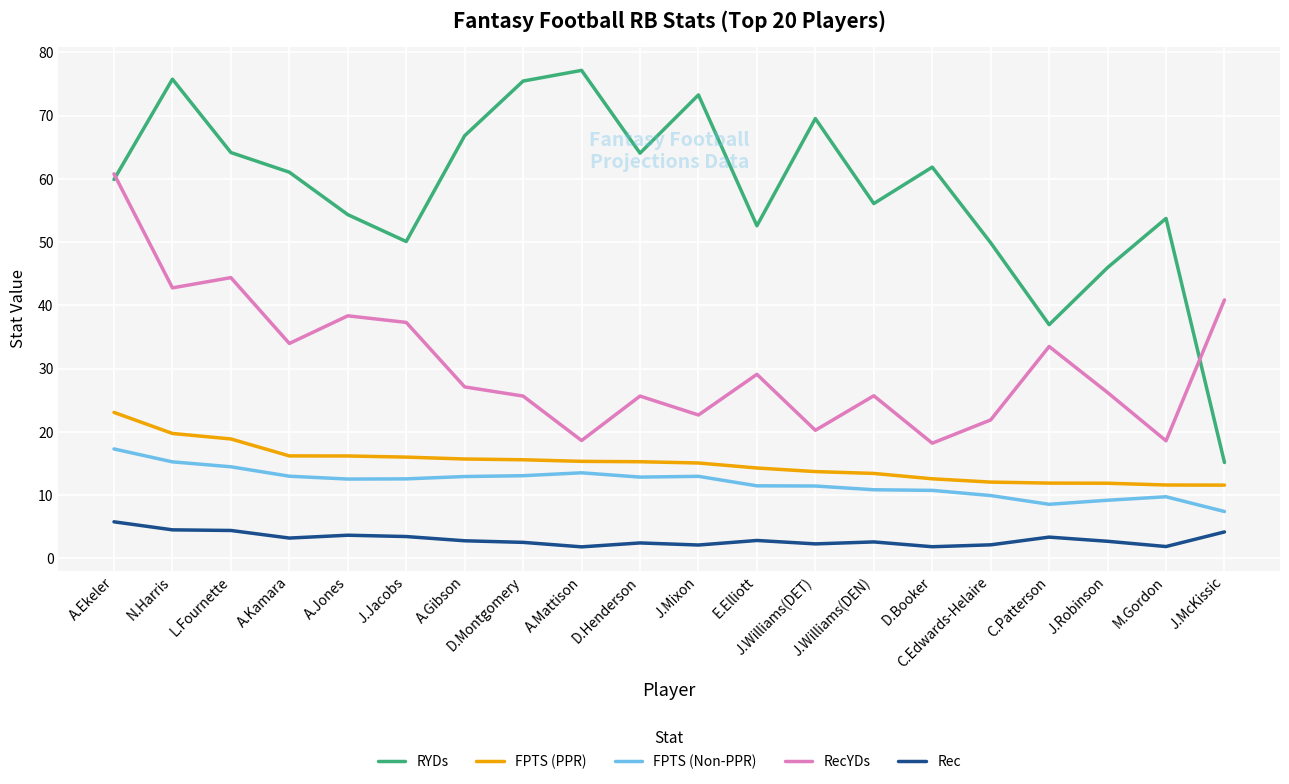

The value of RYDs at M.Gordon is 79.5. True or false?

False